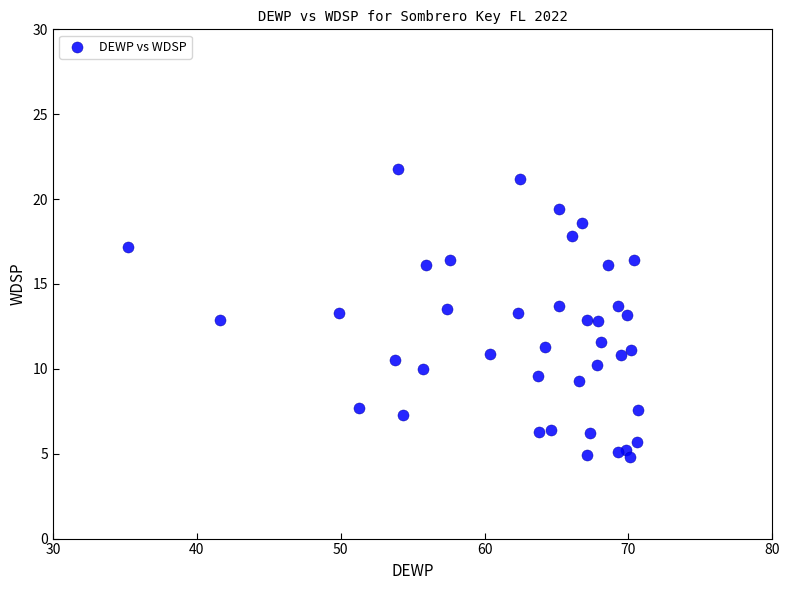

What is the range of Y values (max minus min)?

17.0